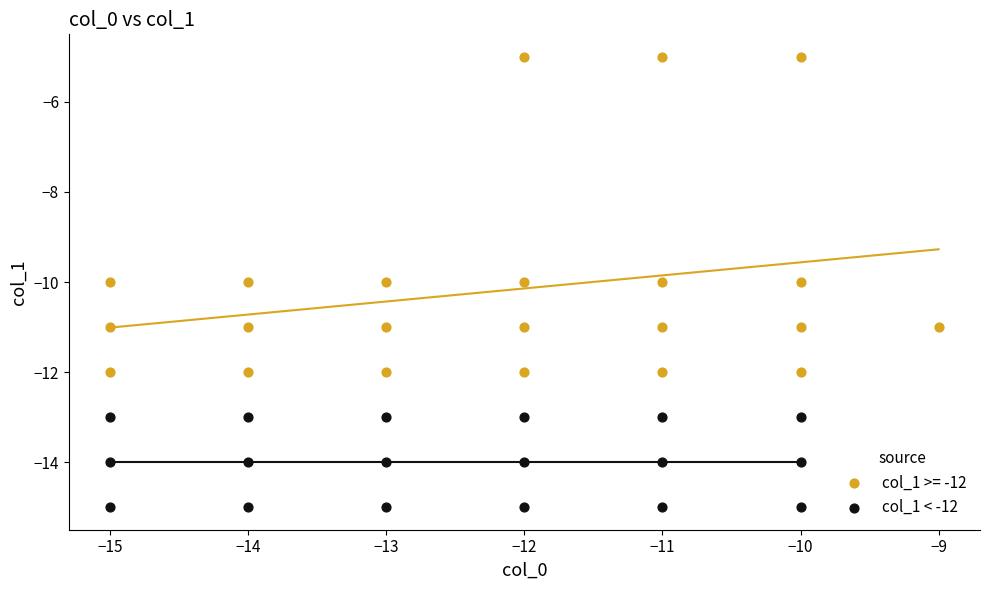

Which series contains the highest Y value?

col_1 >= -12